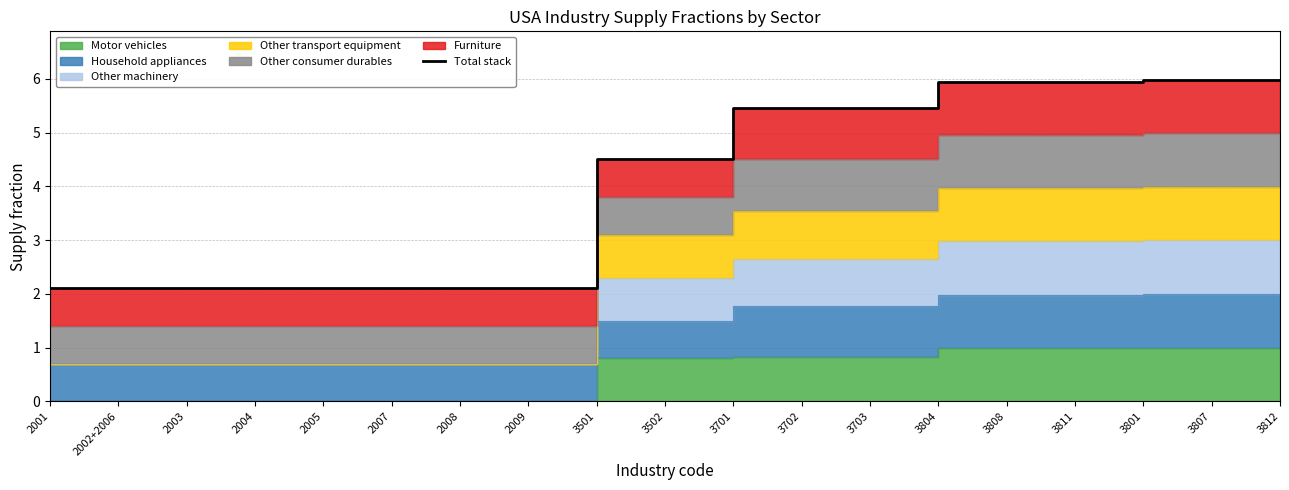

What is the difference between the maximum and second lowest values?

3.9